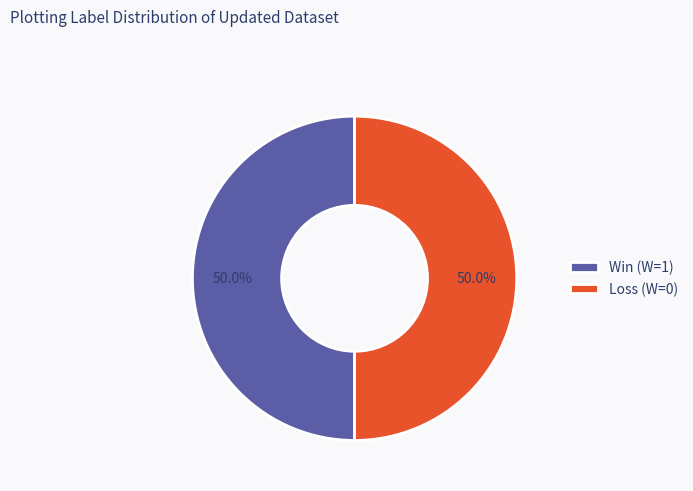

How much of the chart is everything except Loss (W=0)?

50.0%